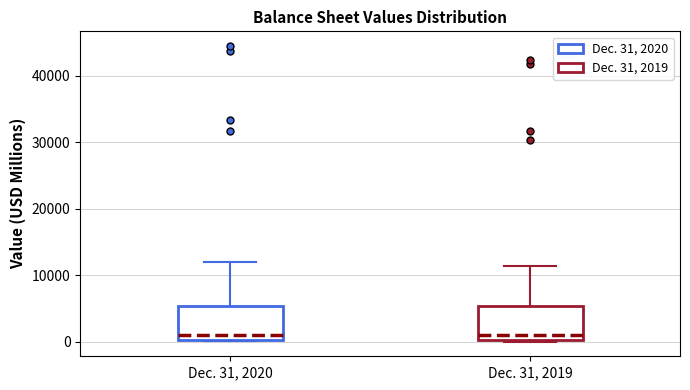

Reading left to right, read every box against the y-axis: the position of its median line, the range the box covers, and the ends of its whiskers. The values are not printed on the chart, so give them approximately, as read against the axis.

Dec. 31, 2020: median 1000, box 0 to 5000, whiskers 0 to 12000
Dec. 31, 2019: median 1000, box 0 to 5000, whiskers 0 to 11000